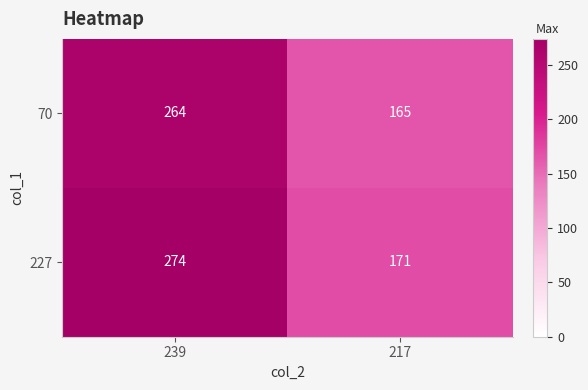

What is the sum of the 227 values at 239 and 217?

445